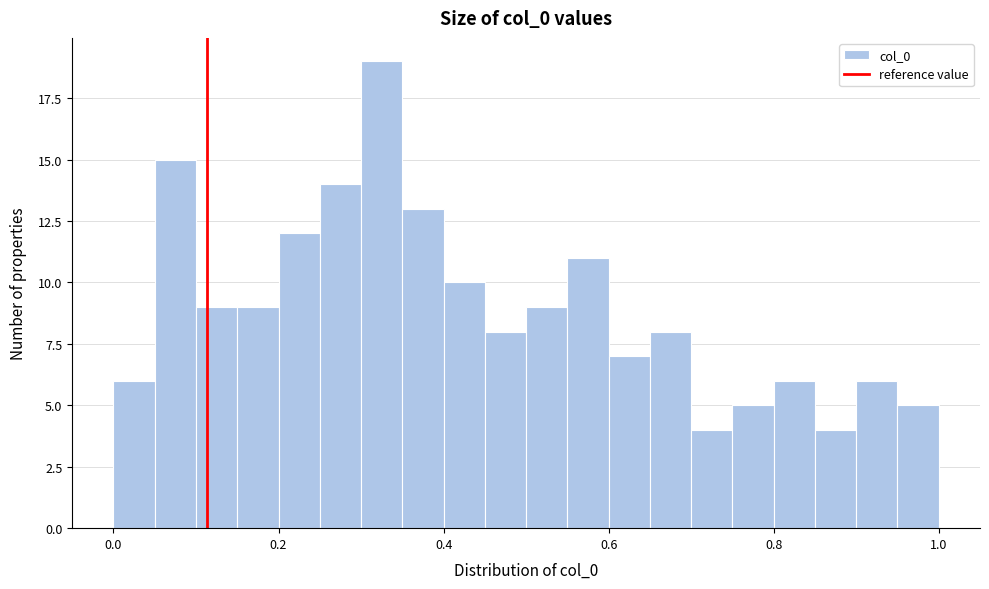

Read against the x-axis, roughly where is the centre of the tallest bar?

0.32